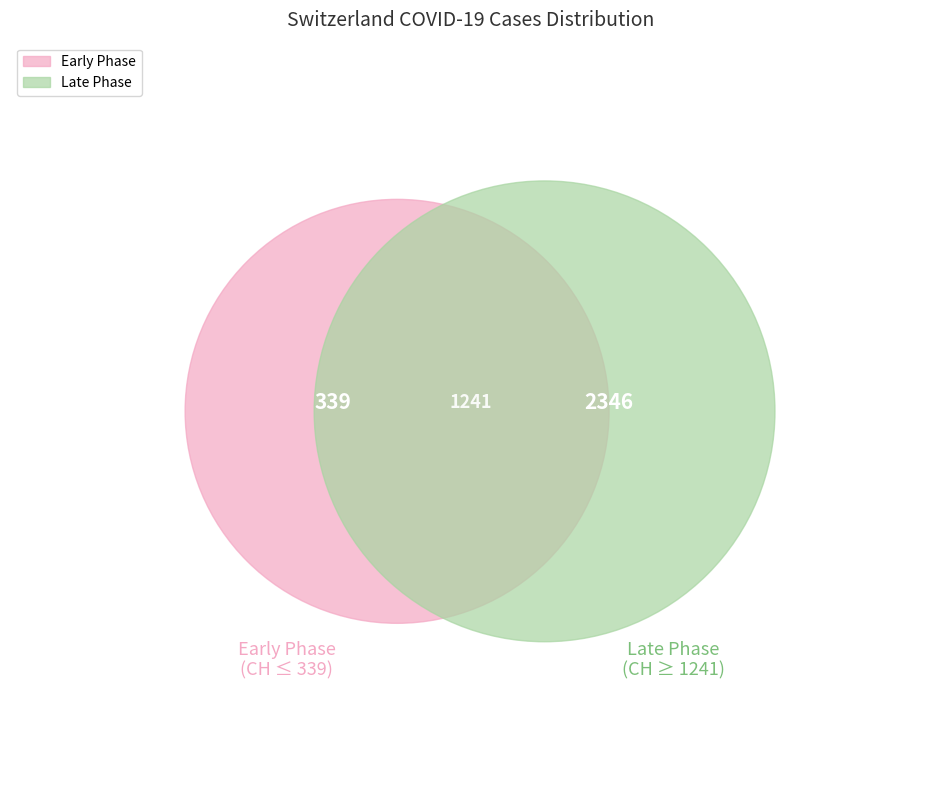

The 2020-03-25 slice represents 1% of the pie. True or false?

False